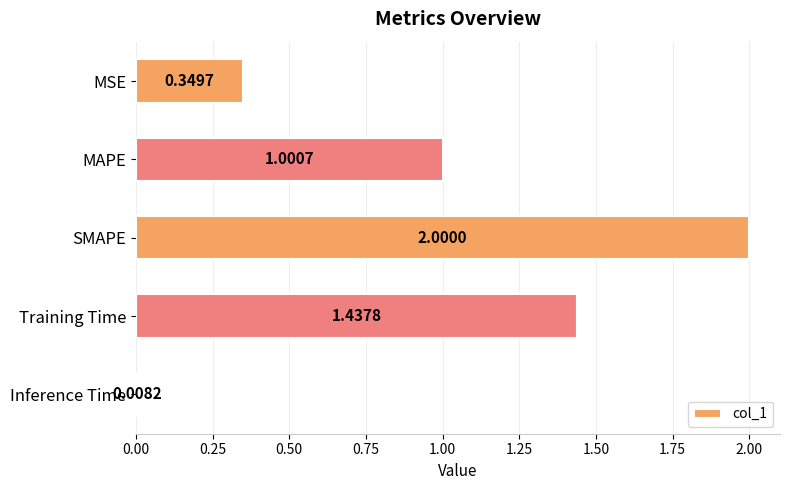

List the labels in order of value, largest first.

SMAPE, Training Time, MAPE, MSE, Inference Time